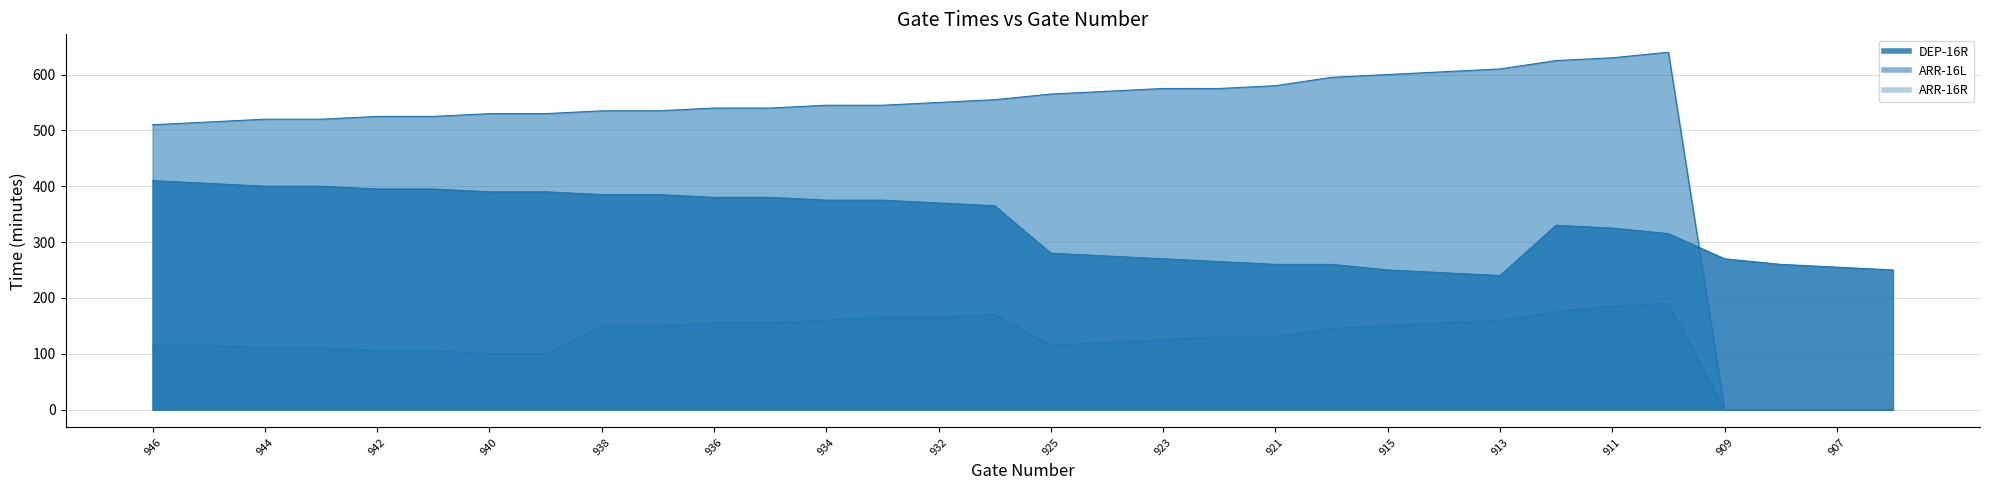

What is the value of the ARR-16R point at the 27th from the left?

185